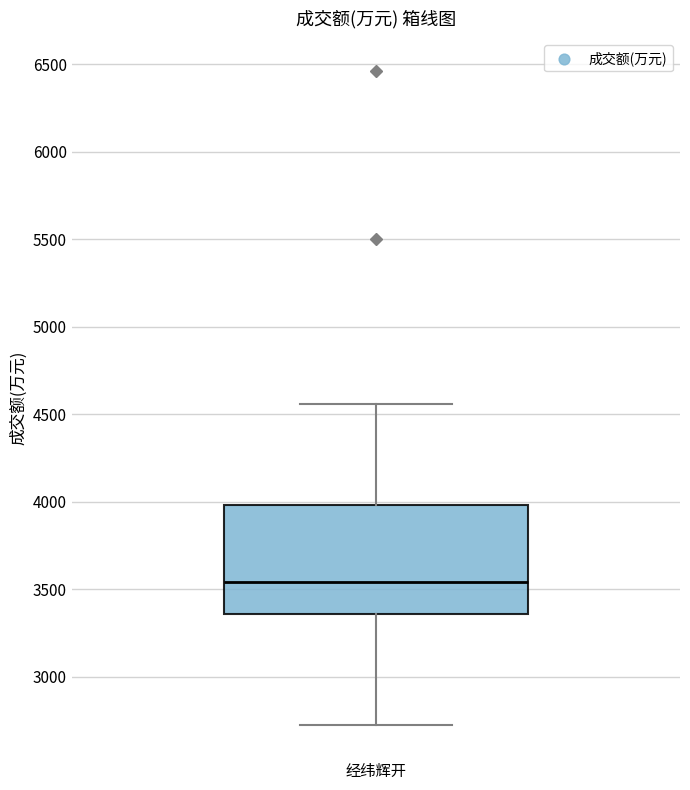

Transcribe this box plot: give where the median line is, the range the box spans, and where the two whiskers end, as read against the y-axis. The values are not printed on the chart, so give them approximately, as read against the axis.

median 3550, box 3350 to 4000, whiskers 2700 to 4550